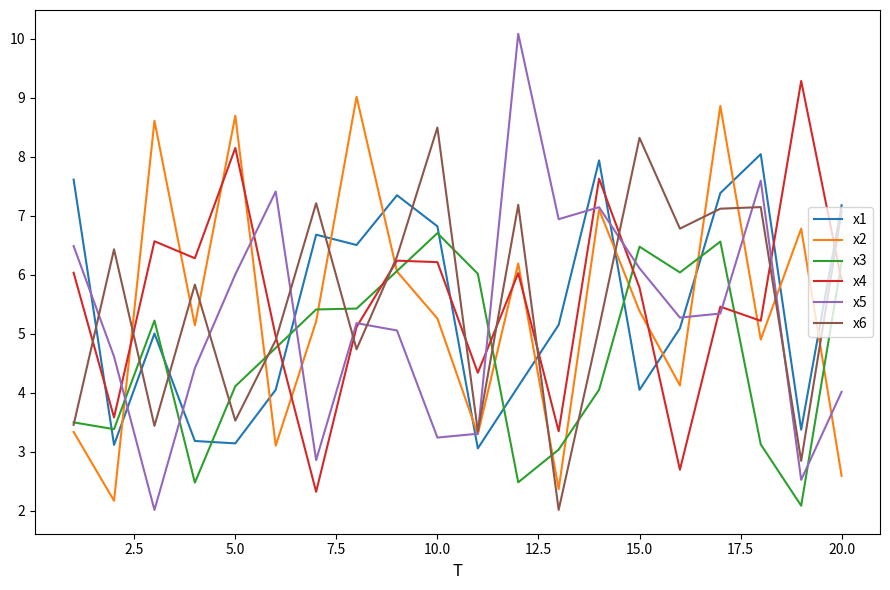

Which series ends up on top after the final intersection of x2 and x1?

x1